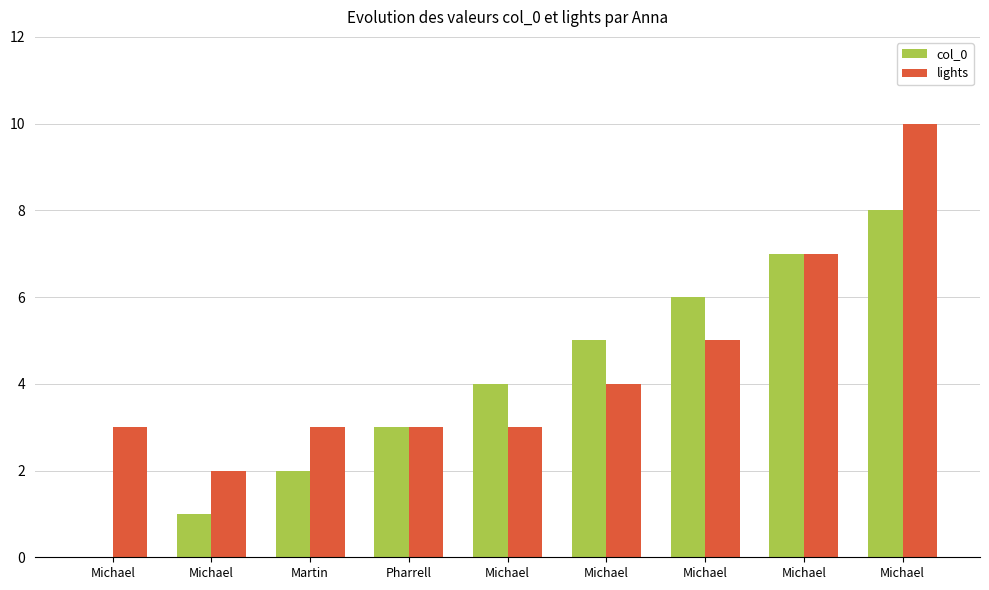

Reading left to right, what are all the values shown in this chart?

col_0: Michael=0	Michael=1	Martin=2	Pharrell=3	Michael=4	Michael=5	Michael=6	Michael=7	Michael=8
lights: Michael=3	Michael=2	Martin=3	Pharrell=3	Michael=3	Michael=4	Michael=5	Michael=7	Michael=10